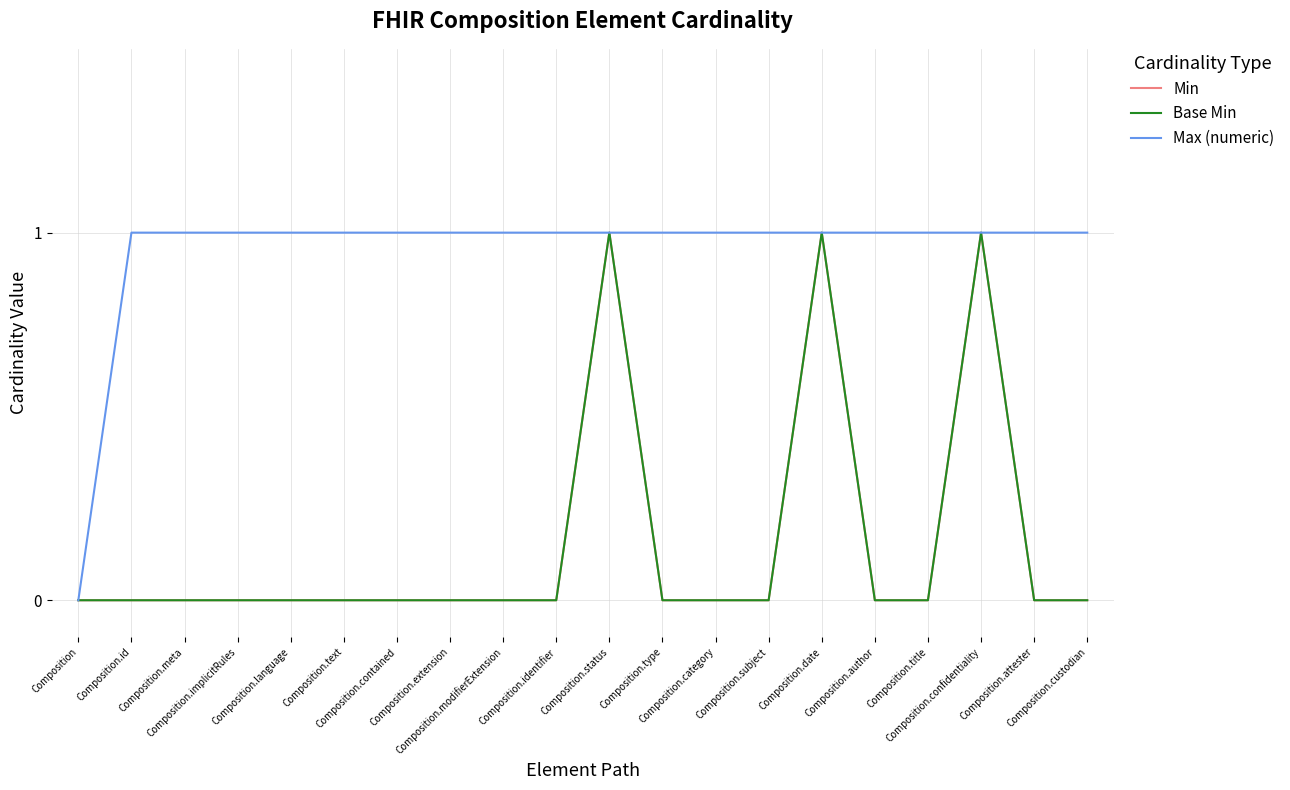

Is this an area chart (filled region under the line)?

No